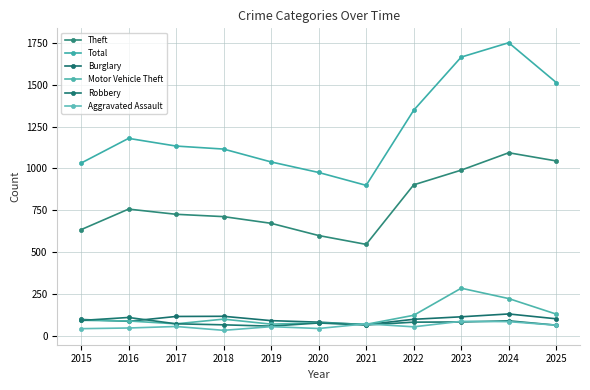

Is it true that Aggravated Assault equals 32 at 2018?

True